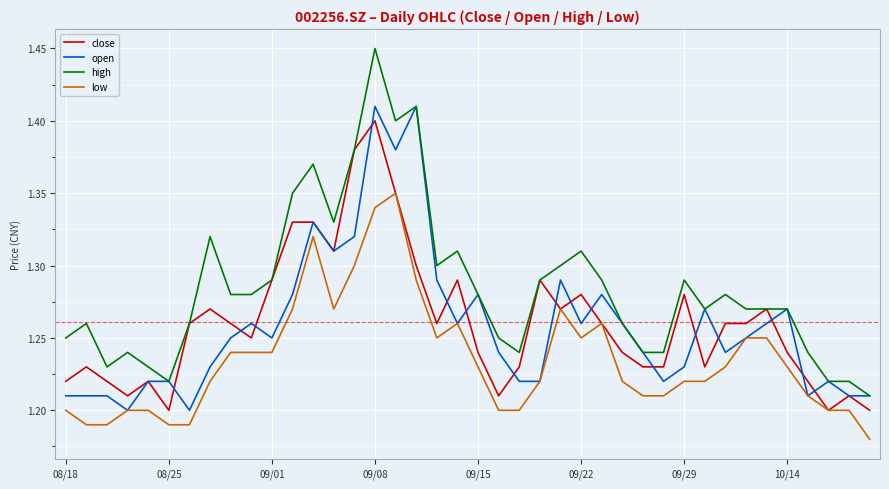

True or false: low has more than 2 interior local peaks.

True